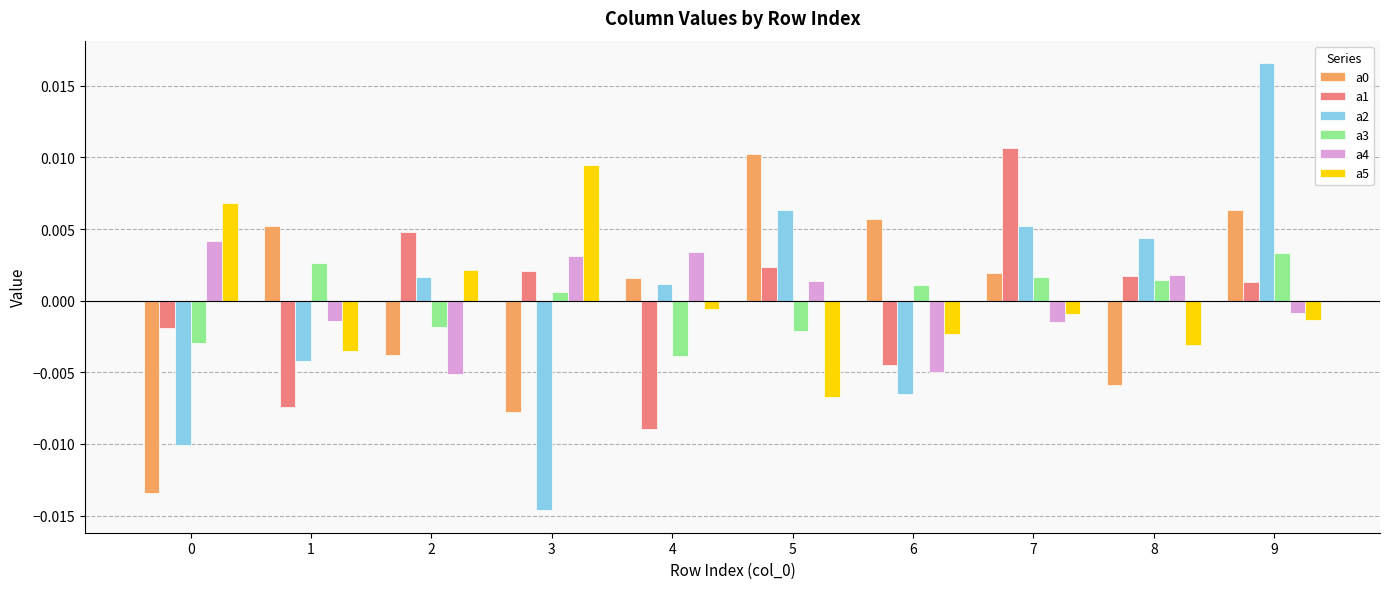

Is the value of a4 at 2 greater than the value of a5 at 7?

No